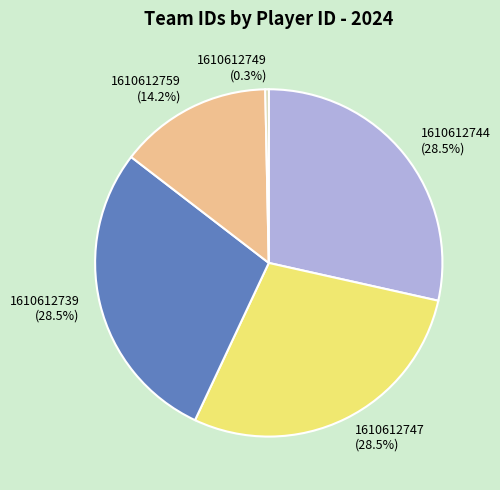

To the nearest percent, what is the average slice percentage?

20%